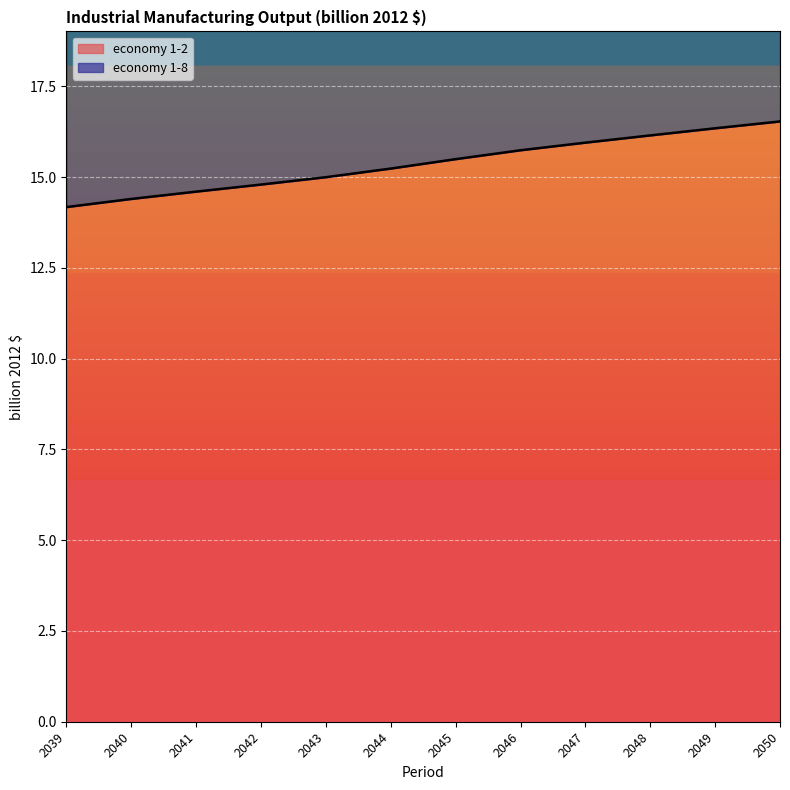

True or false: economy 1-2 and economy 1-8 cross at least once.

False